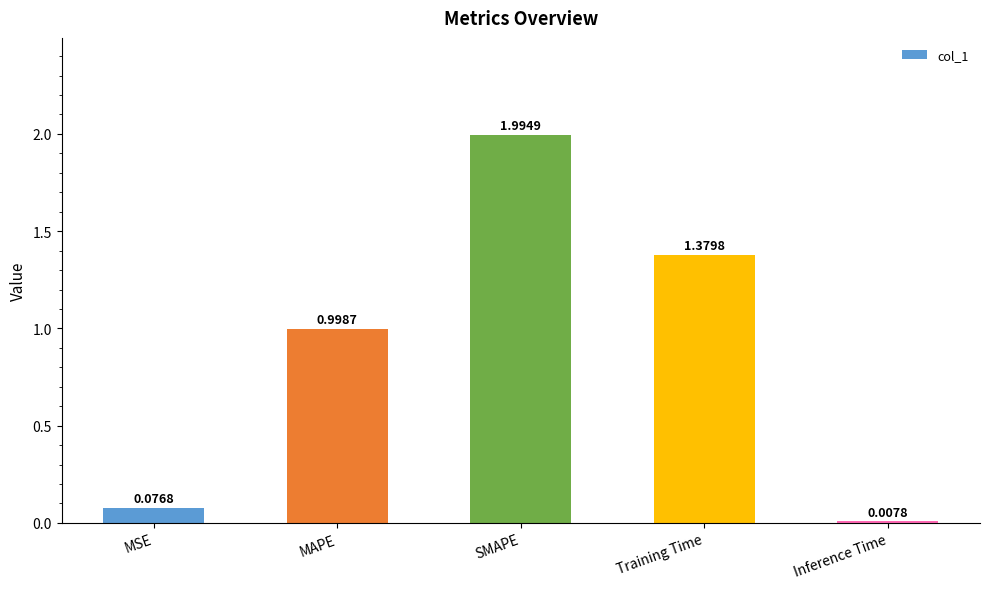

Between MAPE and Training Time, which is larger?

Training Time